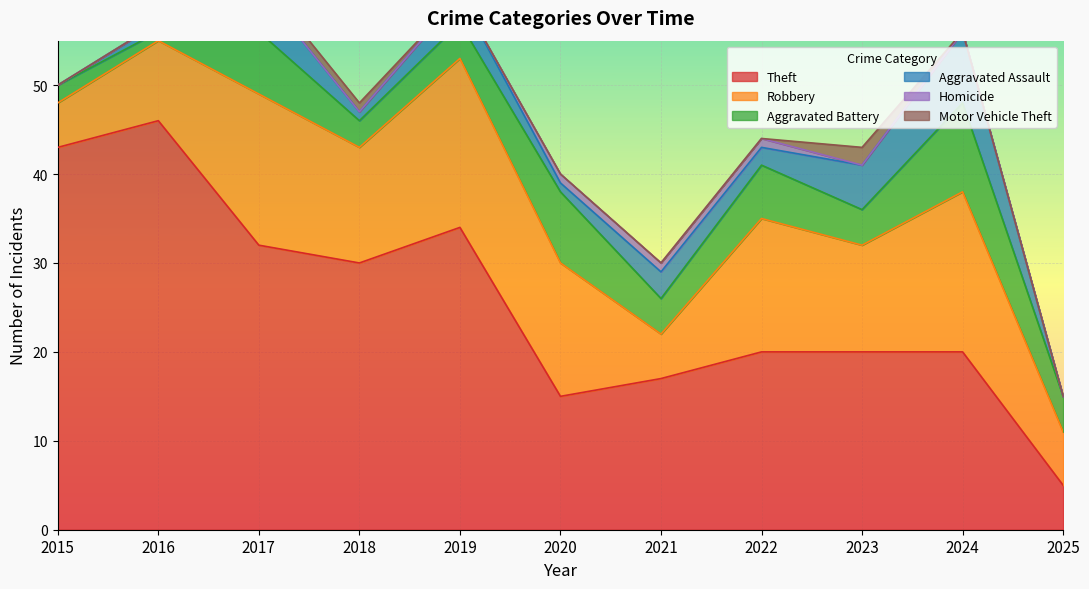

True or false: Theft has more than 2 interior local peaks.

False